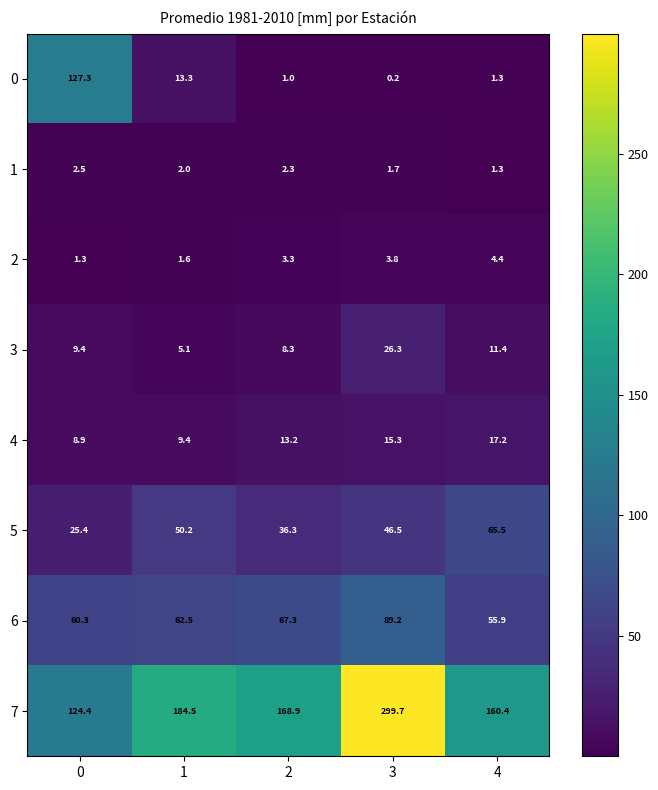

What is the difference between the maximum and minimum values in the 0 series?

127.1